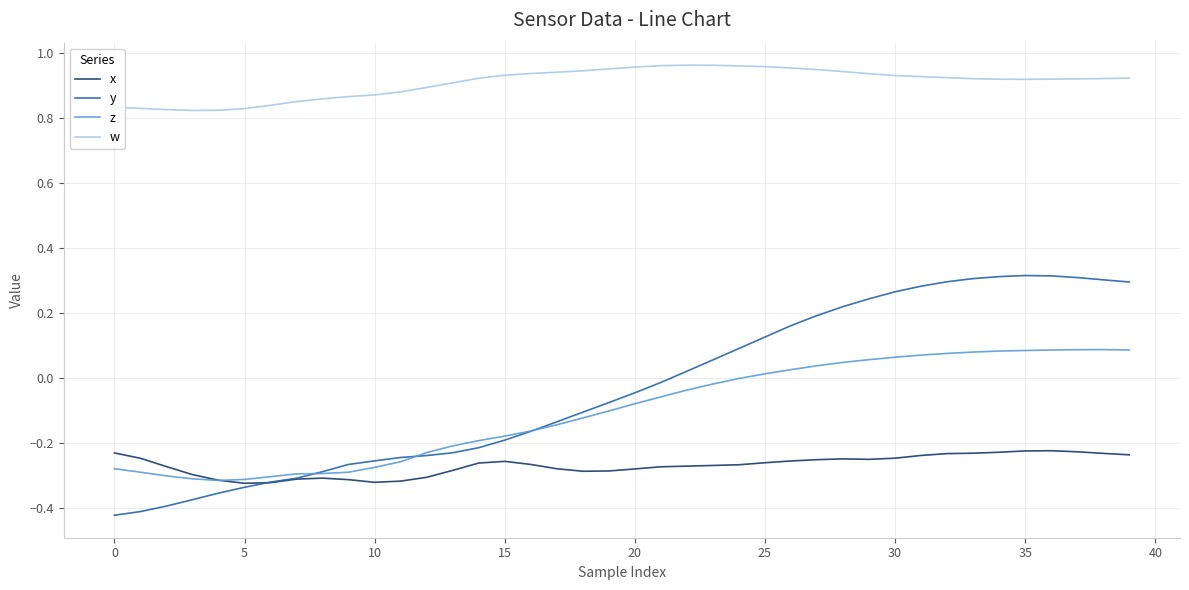

Which series has the widest spread of values?

y